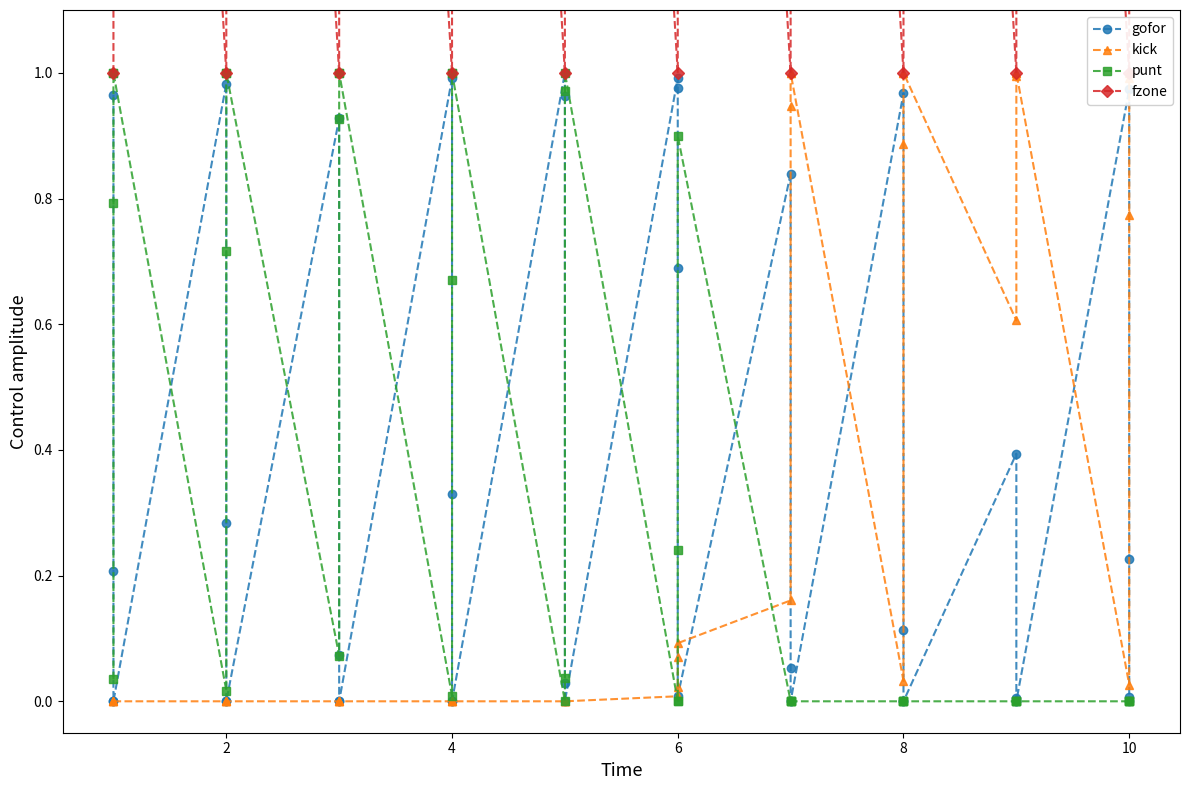

Does the chart display data point markers on the line(s)?

Yes